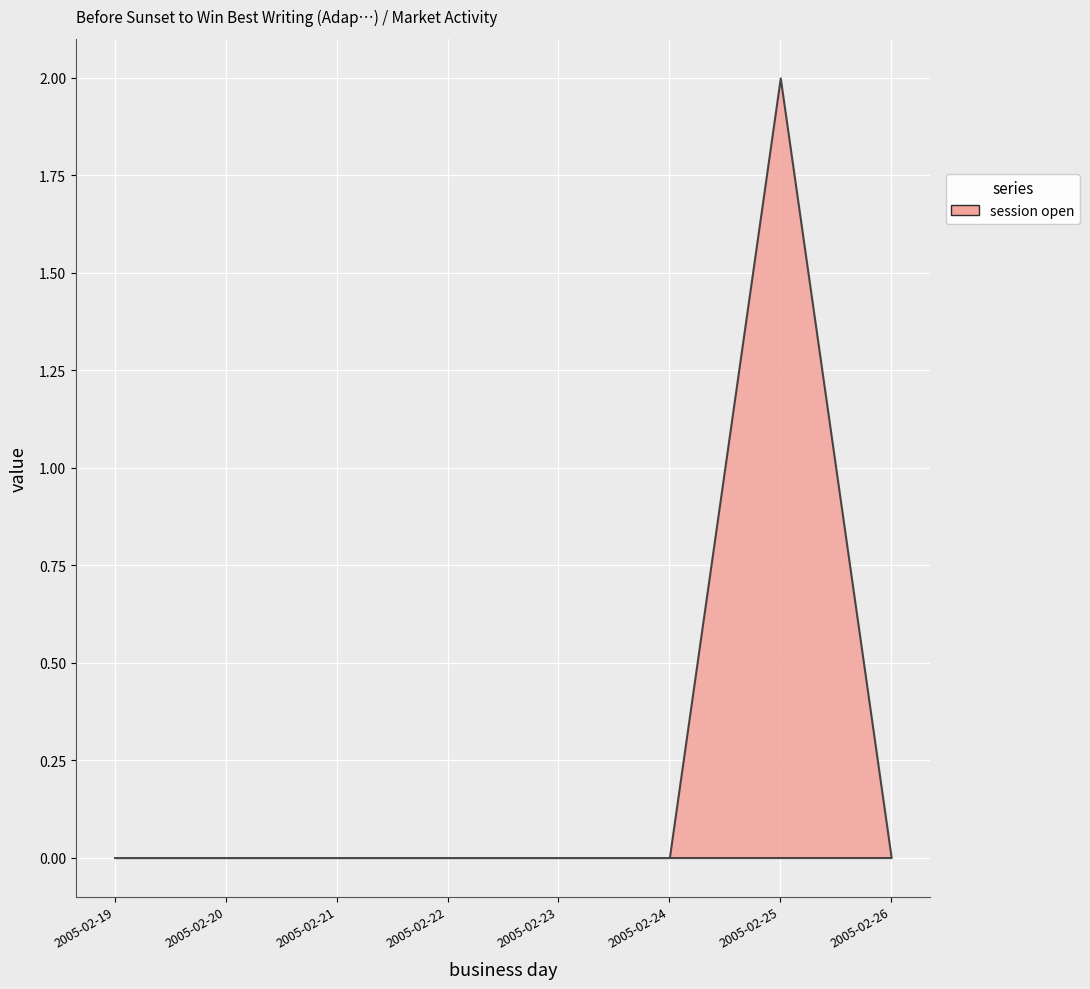

At which category is the sum across all series the highest?

2005-02-25